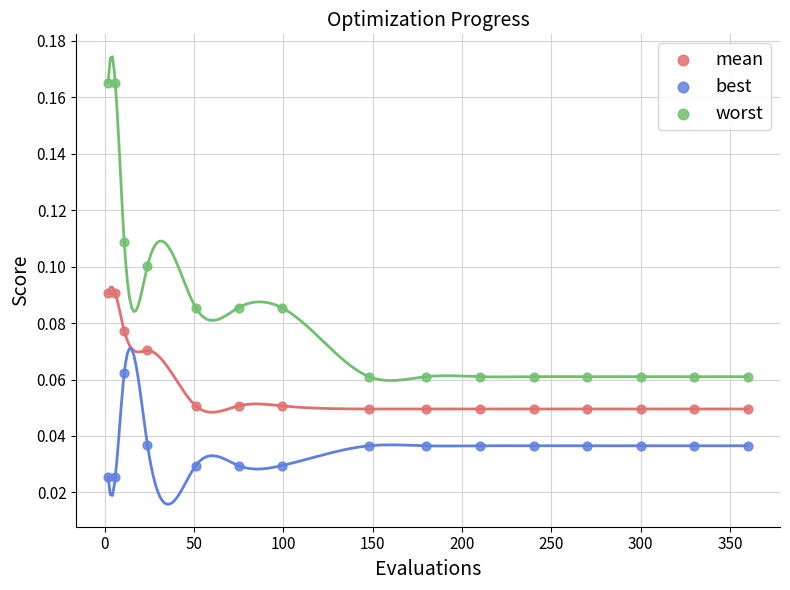

Which series contains the lowest Y value?

best